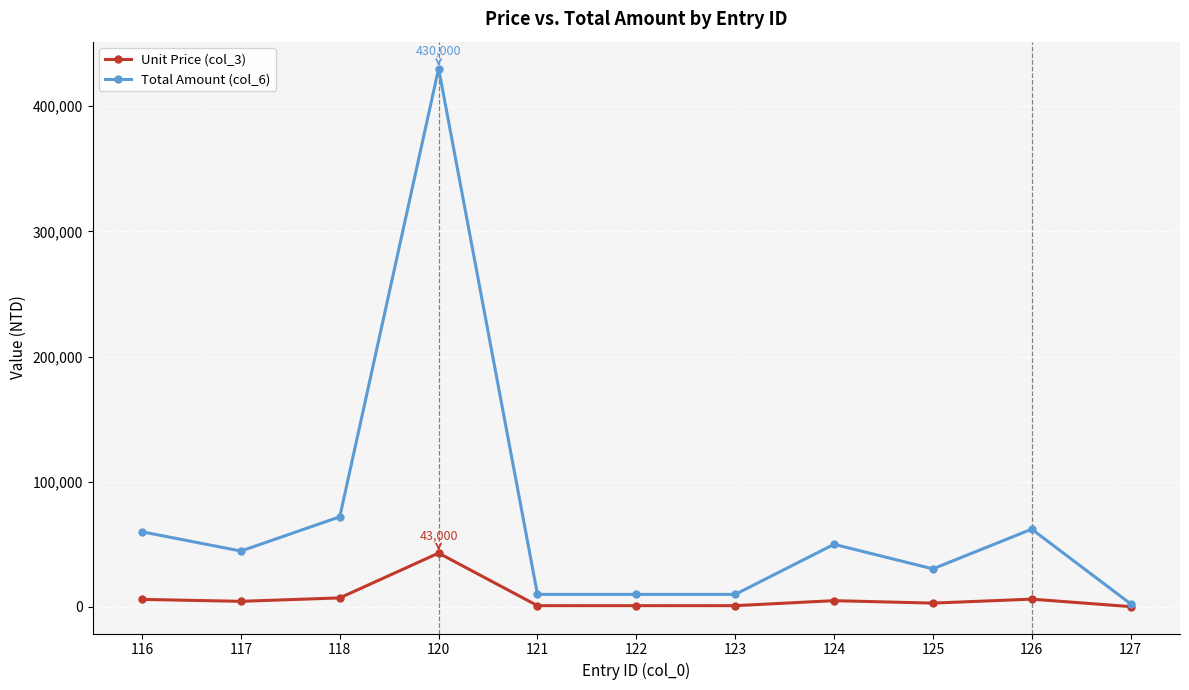

What are all the series names shown in the legend?

Unit Price (col_3), Total Amount (col_6)